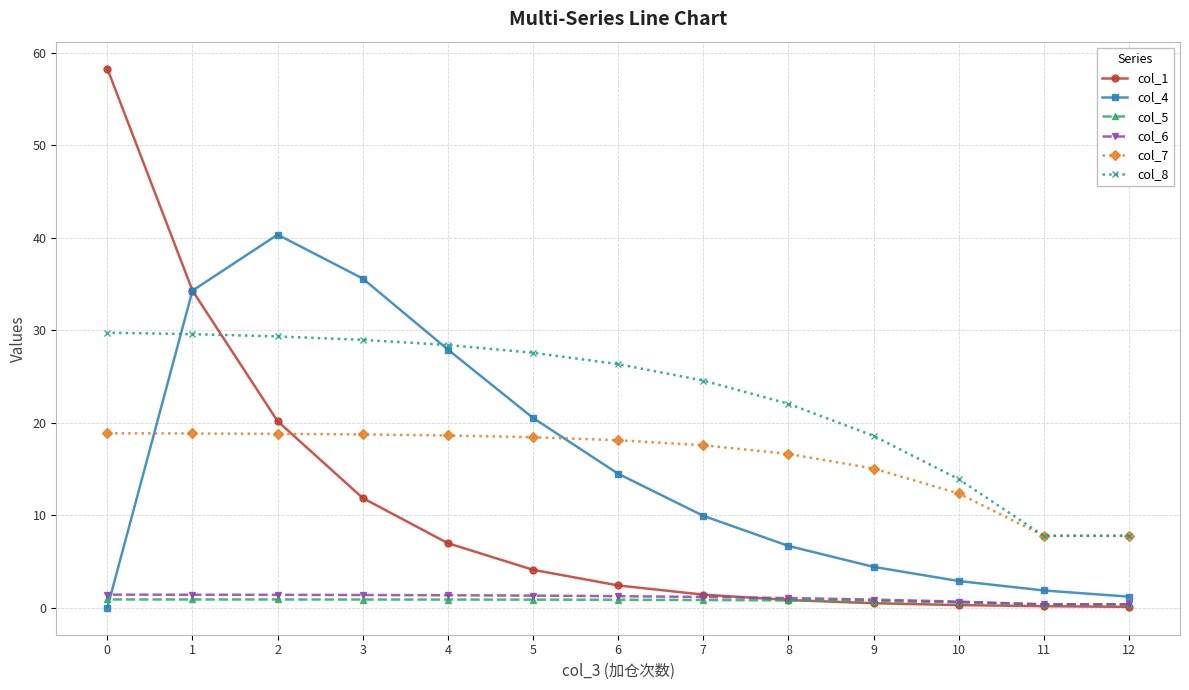

Reading left to right, list all the values displayed in this chart.

col_1: 12=0.1	11=0.2	10=0.3	9=0.5	8=0.8	7=1.4	6=2.4	5=4.1	4=7.0	3=11.9	2=20.2	1=34.3	0=58.3
col_4: 12=1.2	11=1.9	10=2.9	9=4.4	8=6.7	7=9.9	6=14.5	5=20.5	4=27.9	3=35.6	2=40.3	1=34.3	0=0.0
col_5: 12=0.4	11=0.4	10=0.6	9=0.7	8=0.8	7=0.8	6=0.9	5=0.9	4=0.9	3=0.9	2=0.9	1=0.9	0=0.9
col_6: 12=0.4	11=0.4	10=0.7	9=0.9	8=1.0	7=1.2	6=1.3	5=1.3	4=1.4	3=1.4	2=1.4	1=1.4	0=1.4
col_7: 12=7.8	11=7.8	10=12.4	9=15.0	8=16.6	7=17.6	6=18.1	5=18.4	4=18.6	3=18.7	2=18.8	1=18.8	0=18.9
col_8: 12=7.8	11=7.8	10=13.9	9=18.6	8=22.0	7=24.6	6=26.3	5=27.6	4=28.4	3=29.0	2=29.3	1=29.6	0=29.7